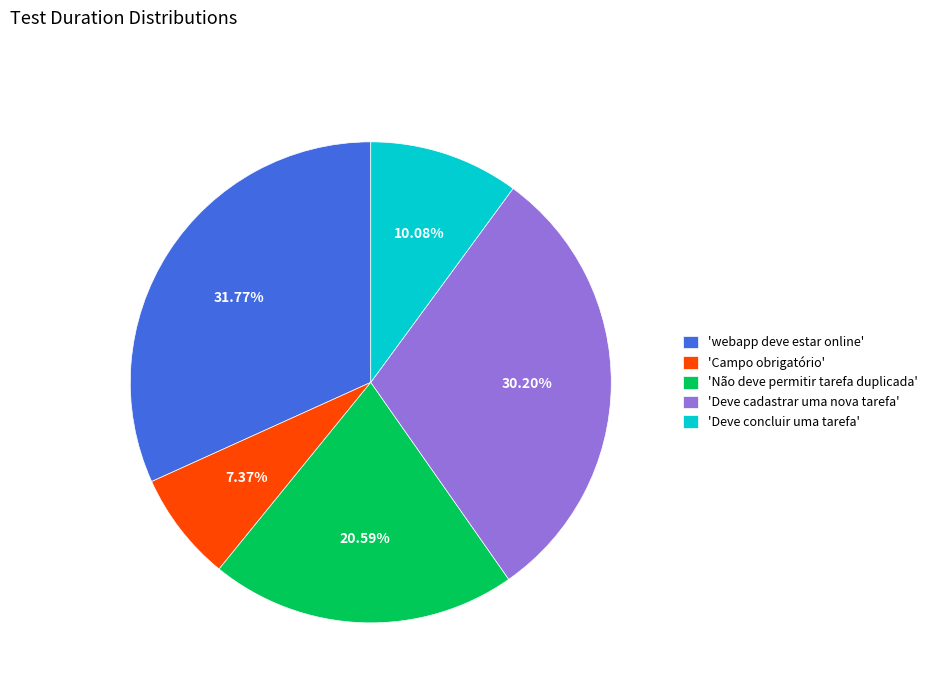

How many segments does this pie chart have?

5